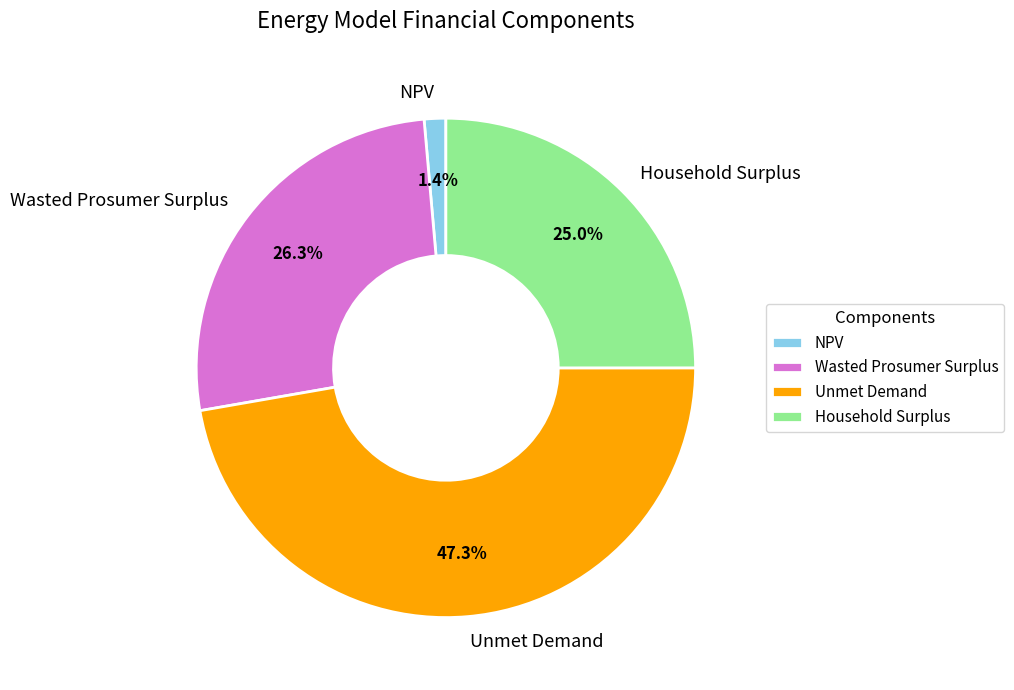

Which slice is the smallest?

NPV